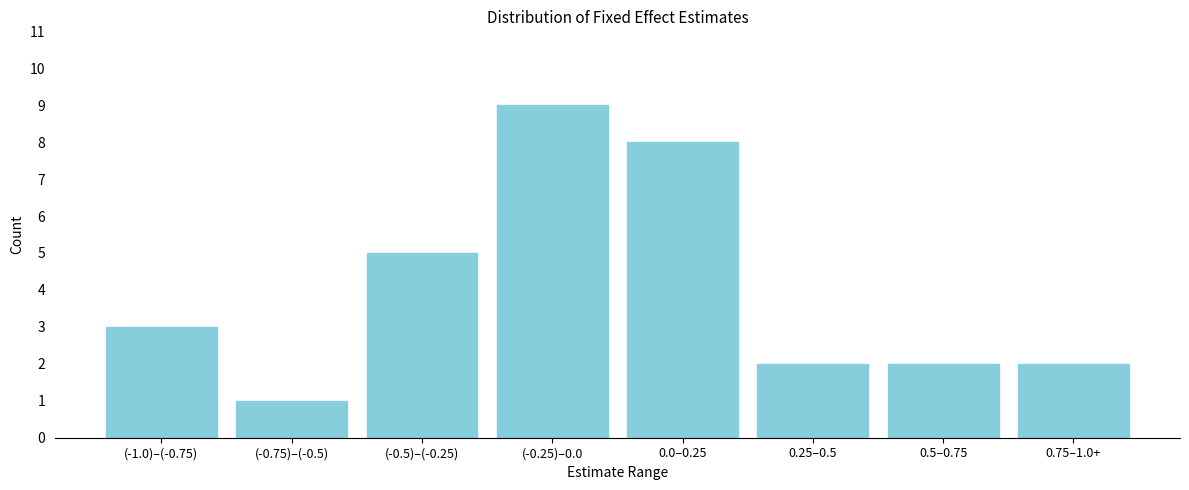

Reading left to right, transcribe all the data shown in this chart.

(-1.0)–(-0.75)=3	(-0.75)–(-0.5)=1	(-0.5)–(-0.25)=5	(-0.25)–0.0=9	0.0–0.25=8	0.25–0.5=2	0.5–0.75=2	0.75–1.0+=2